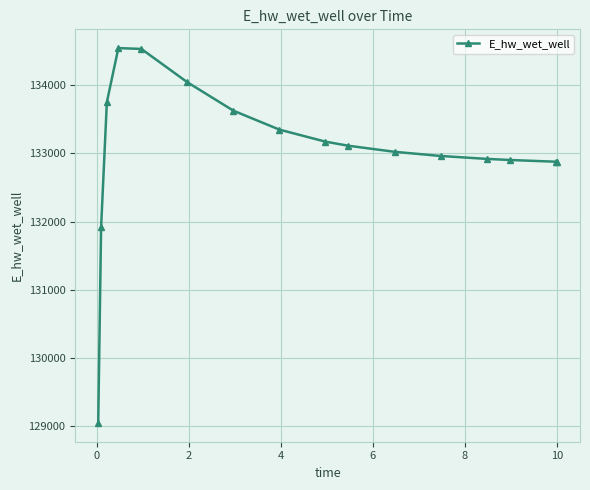

What is the greatest value displayed?

134548.5